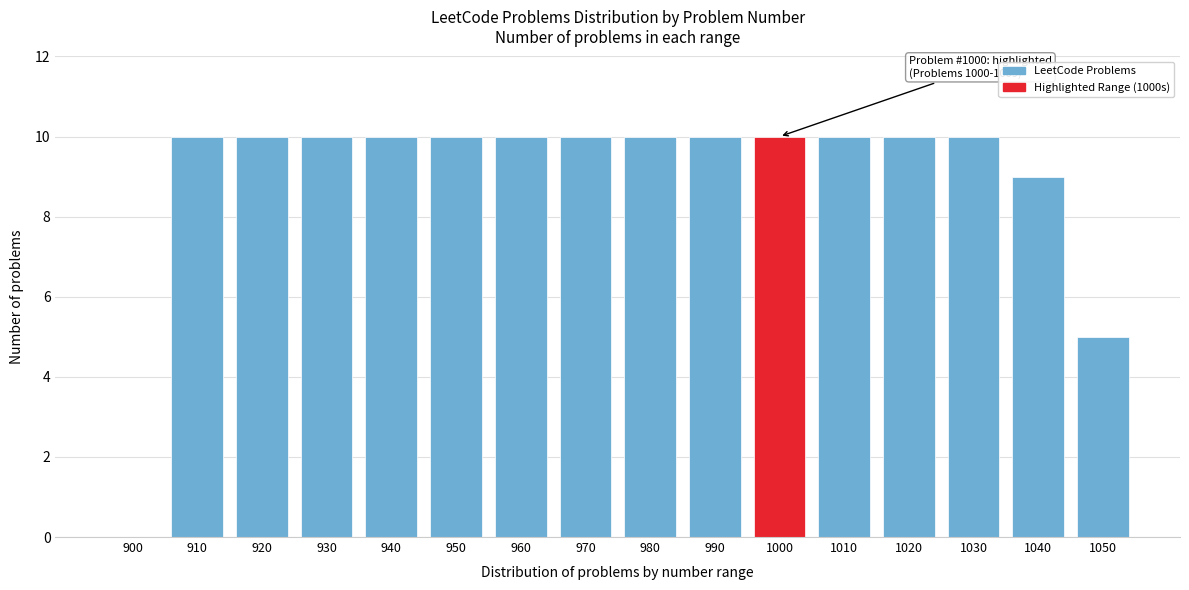

Reading right to left, list all the values displayed in this chart.

1050=5	1040=9	1030=10	1020=10	1010=10	1000=10	990=10	980=10	970=10	960=10	950=10	940=10	930=10	920=10	910=10	900=0